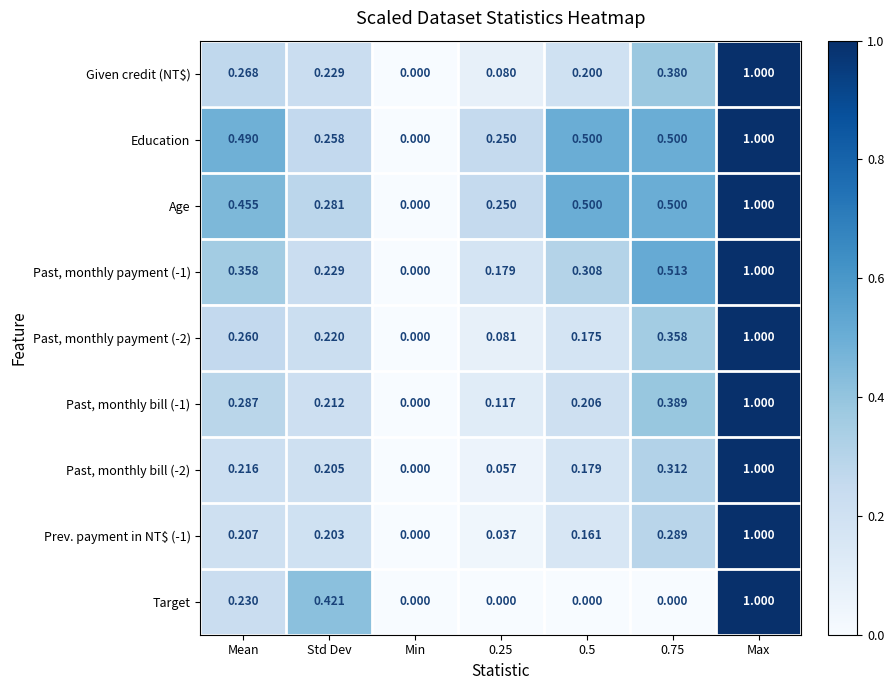

Which series changed the most between Std Dev and 0.75?

Target